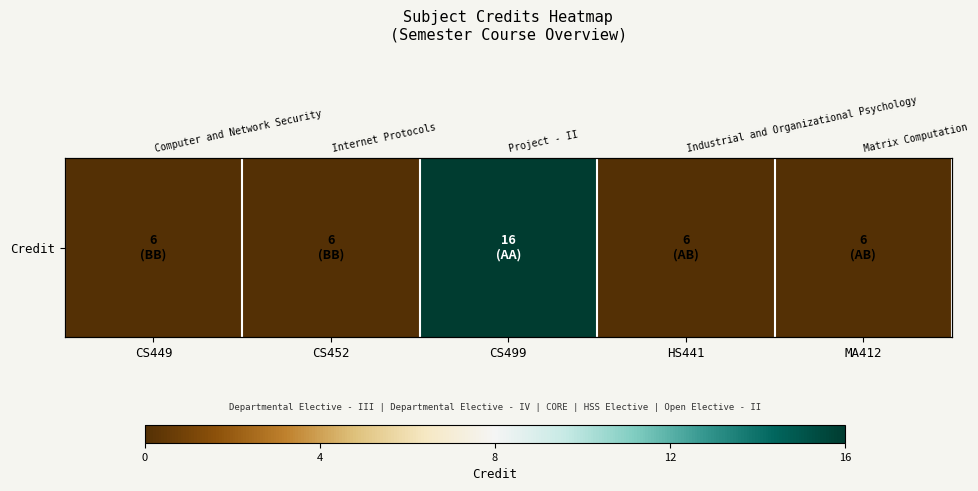

At which label is the value closest to 0?

CS449